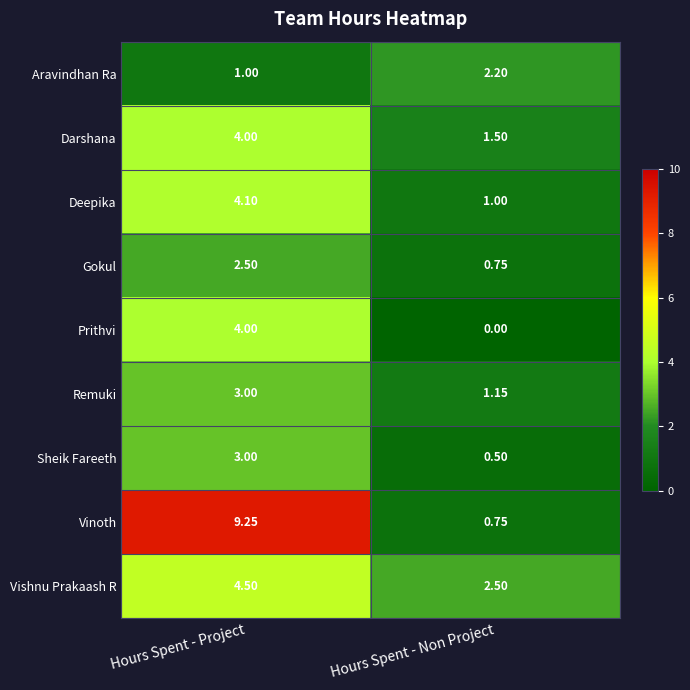

Count the number of categories in the chart.

2